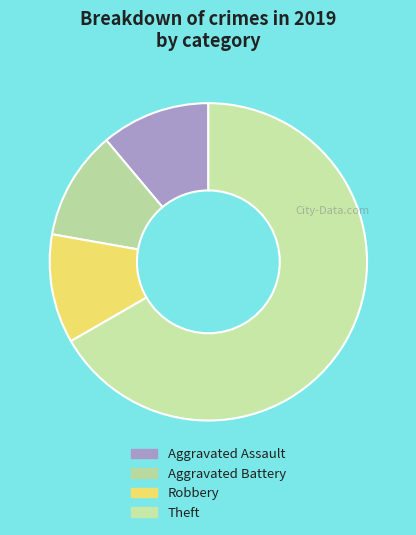

Is there a majority slice in this chart?

Yes